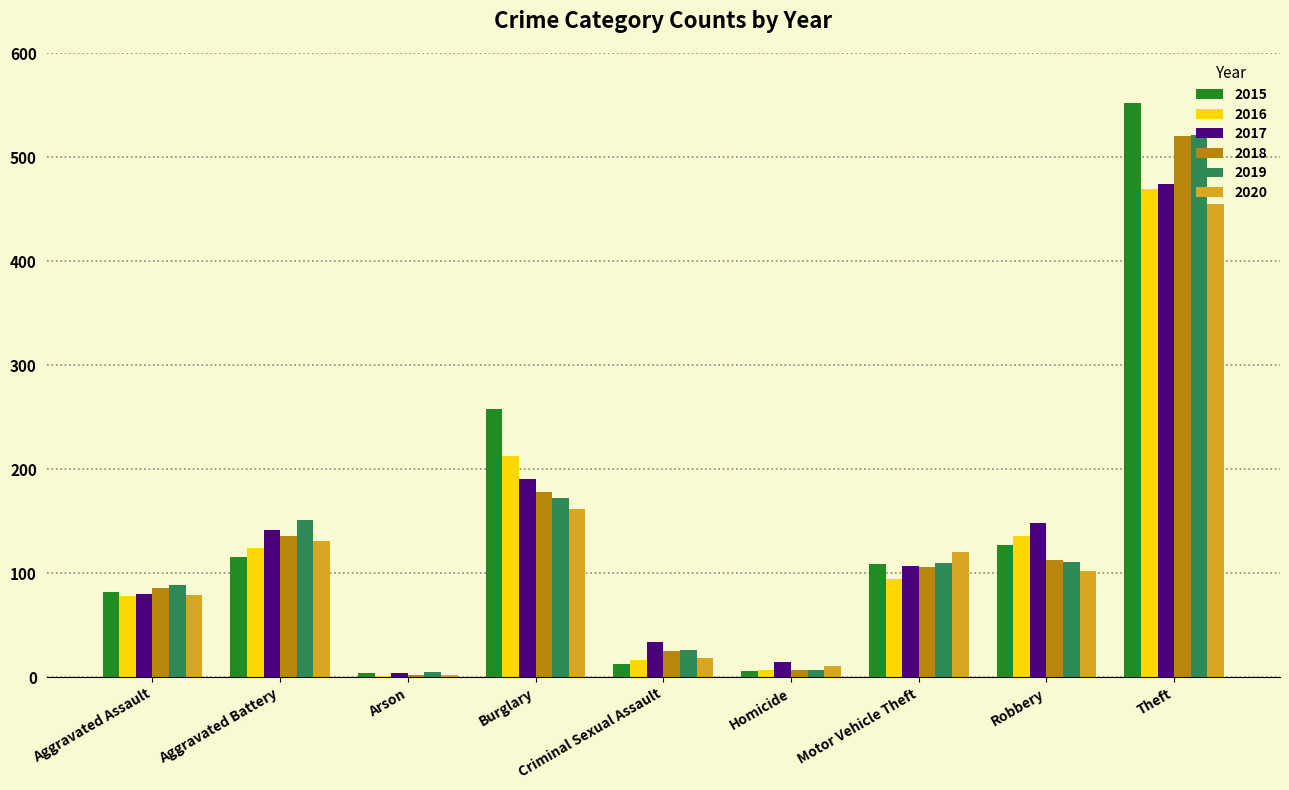

How many series are shown in this chart?

6